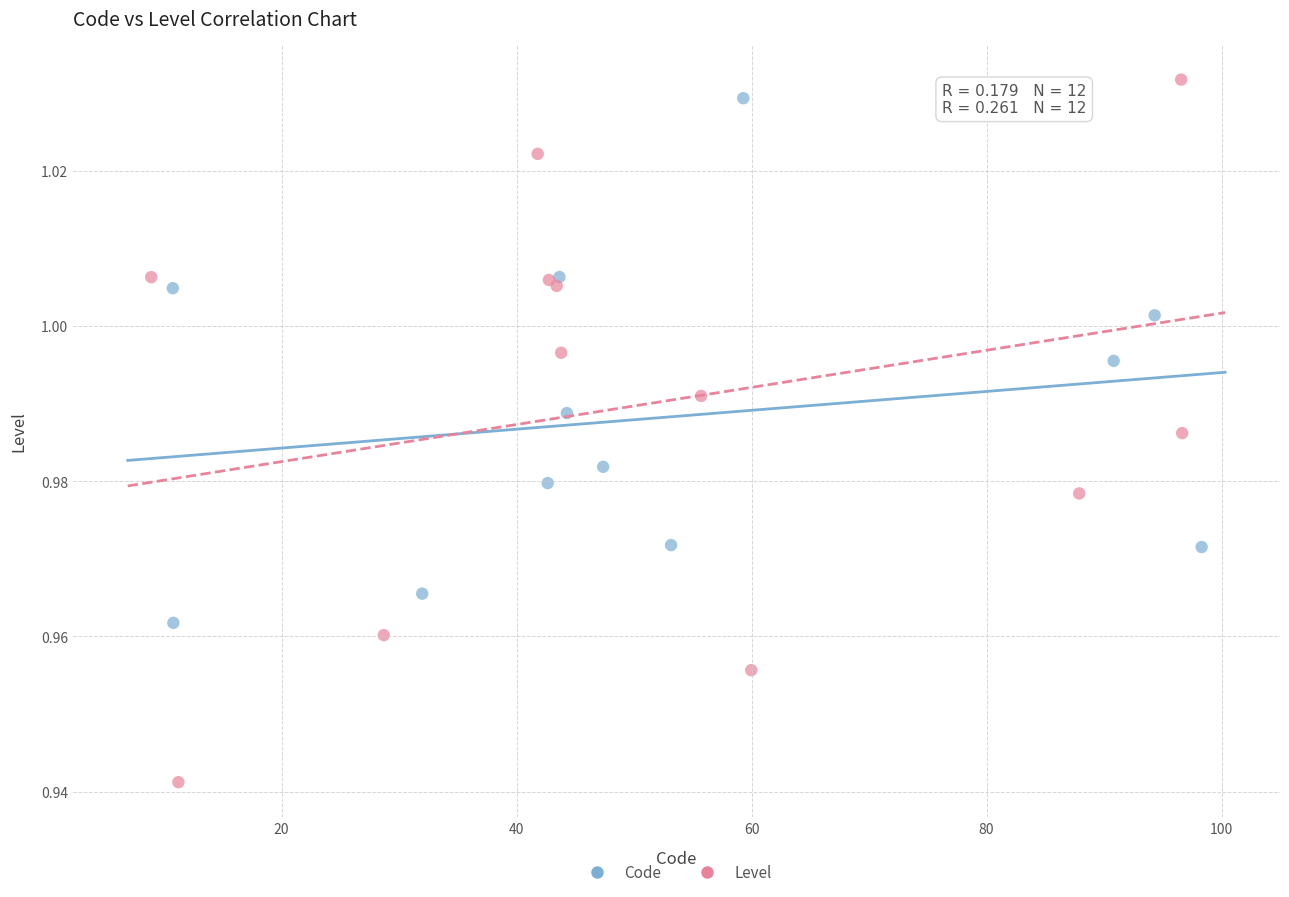

Which series has the widest spread of Y values?

Level